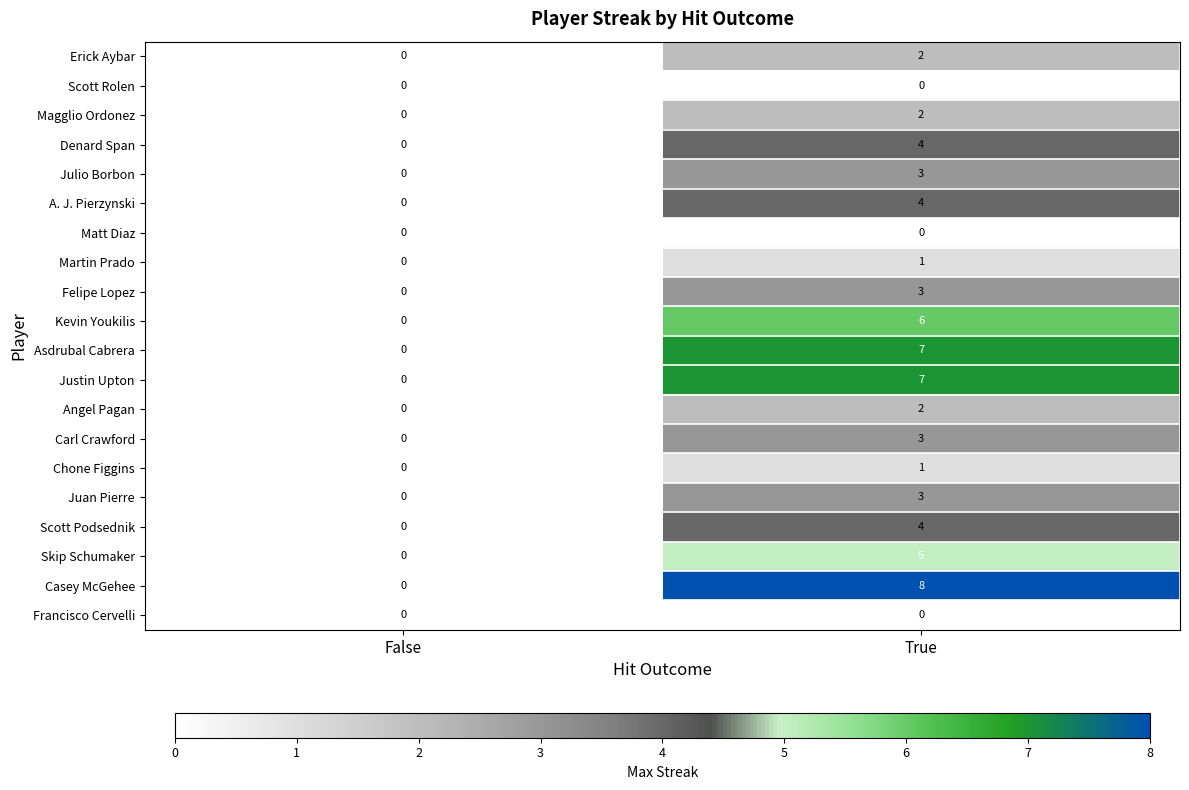

What is the total value across all series at True?

65